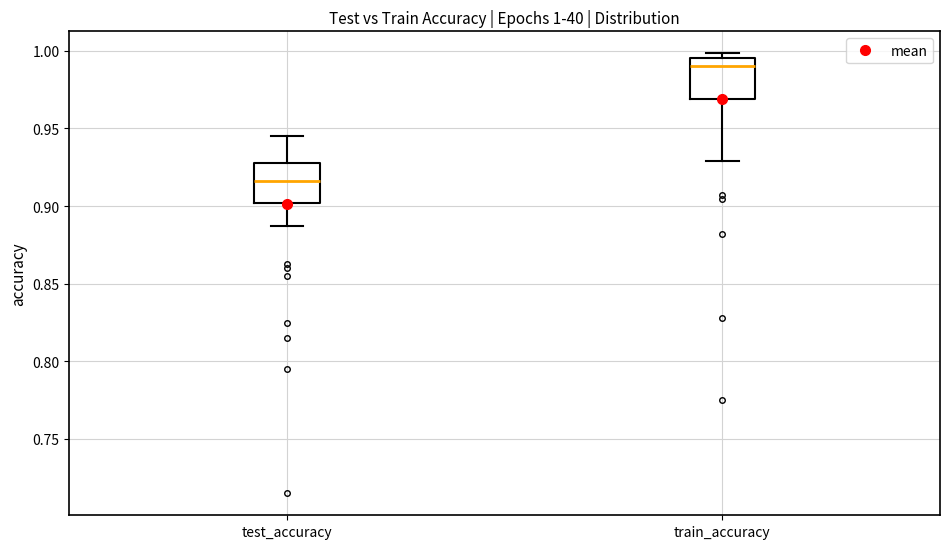

Which box has the highest median line?

train_accuracy